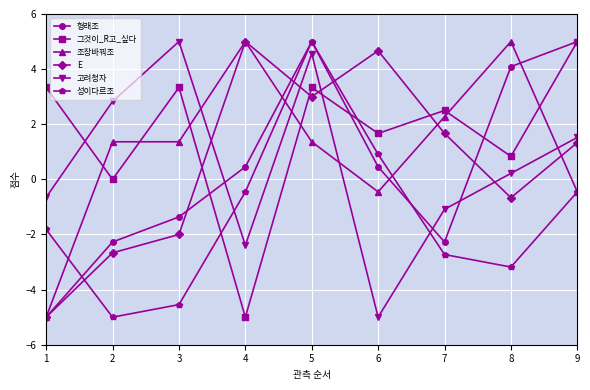

True or false: 고려청자 and 성이다르조 intersect in this chart.

True